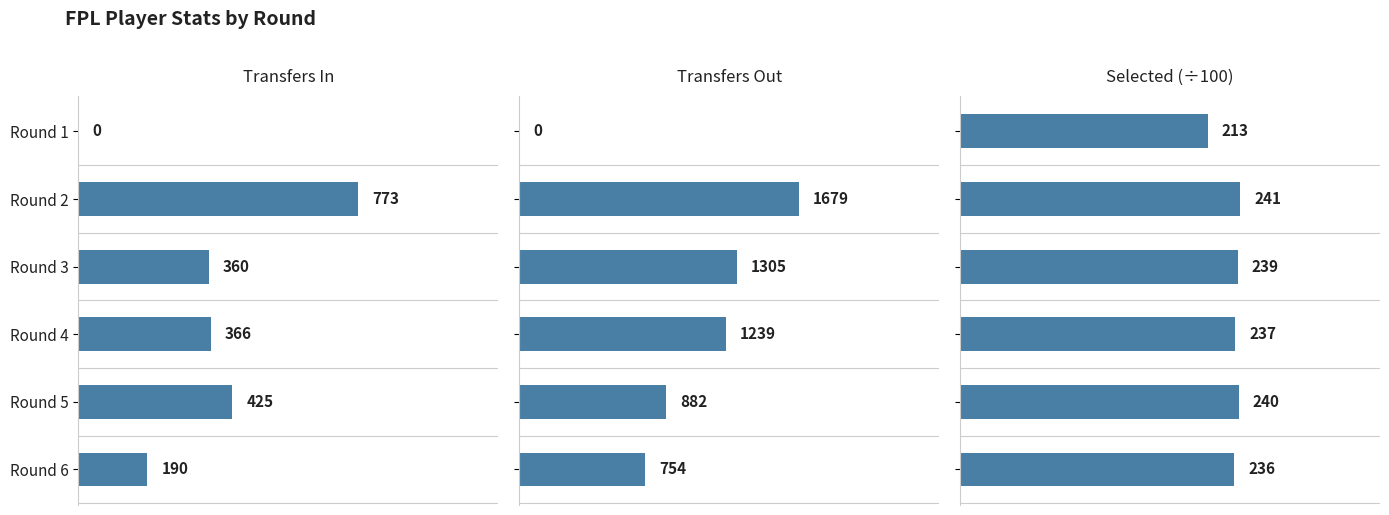

The Transfers In series shows 241 at Round 4. True or false?

False